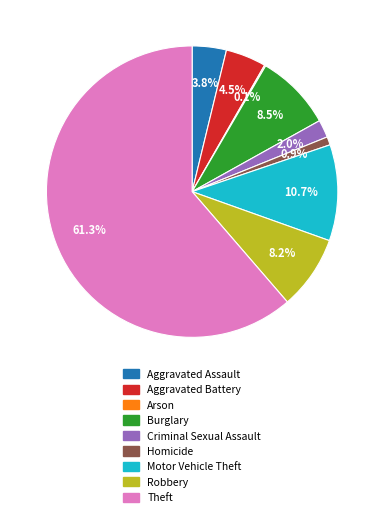

What percentage do Theft and Criminal Sexual Assault together represent?

63.3%